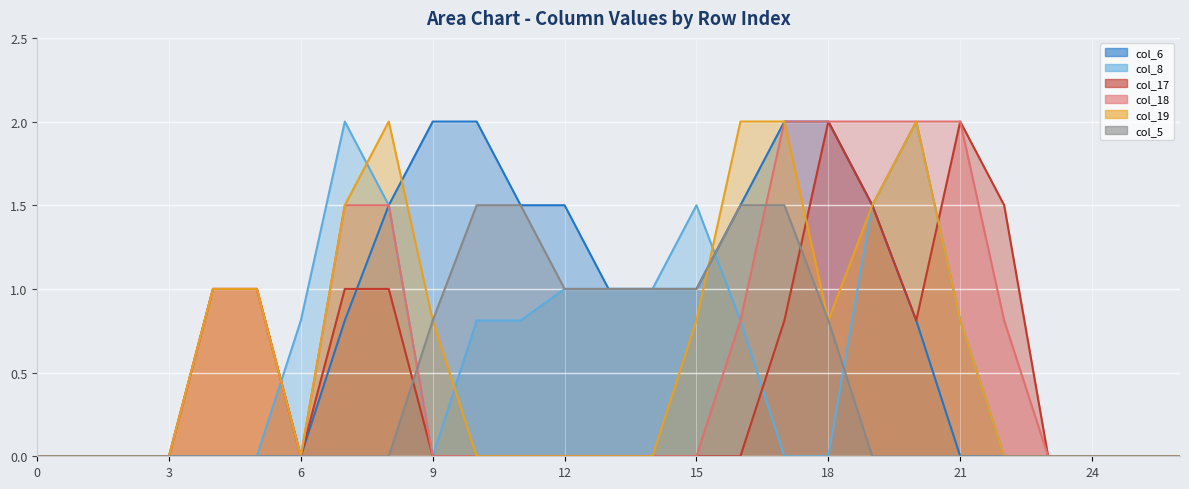

The value of col_6 at 23 is 0.0. True or false?

True